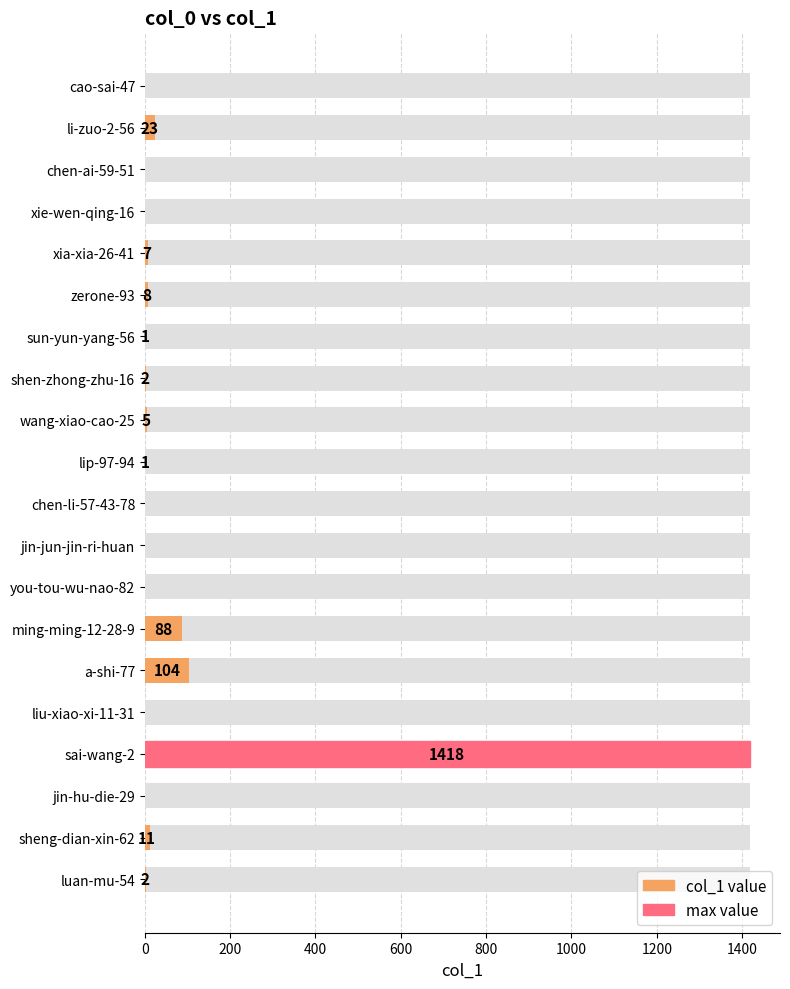

What is the sum of all values?

1670